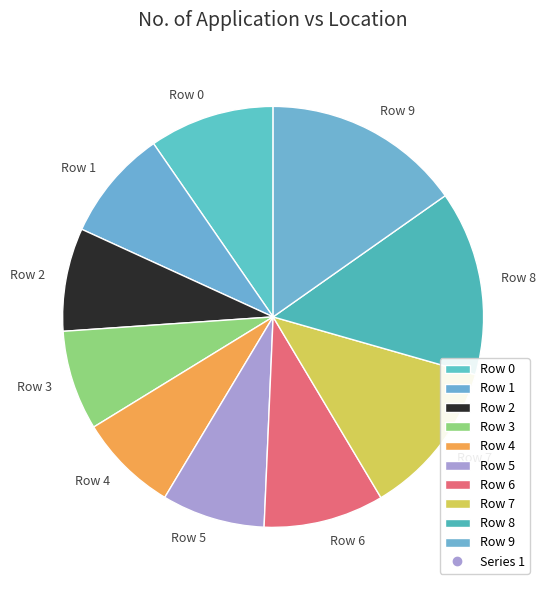

Does any single category account for the majority?

No